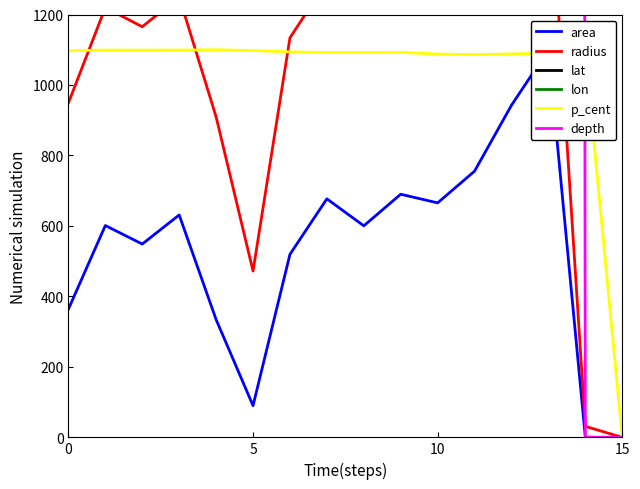

What is the label of the 3rd point from the right?

13